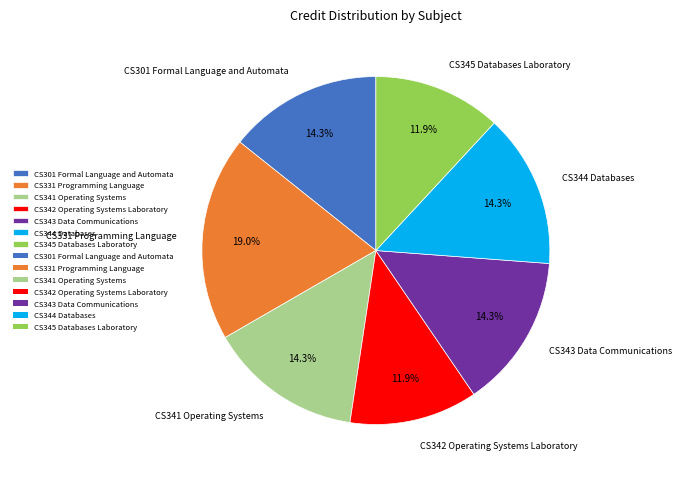

What is the largest slice in the pie chart?

CS331 Programming Language